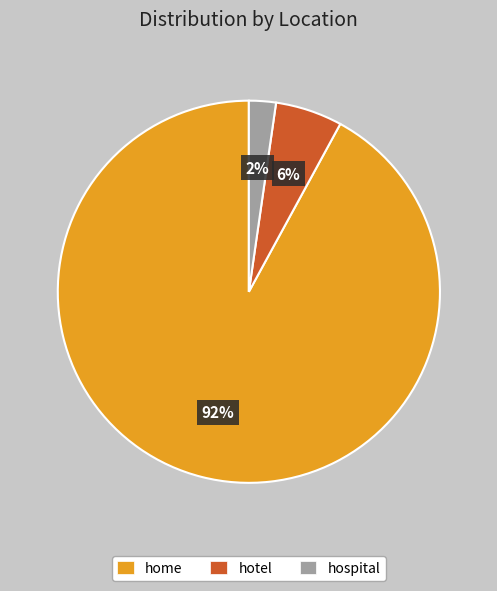

To the nearest percent, what portion does hospital represent?

2%